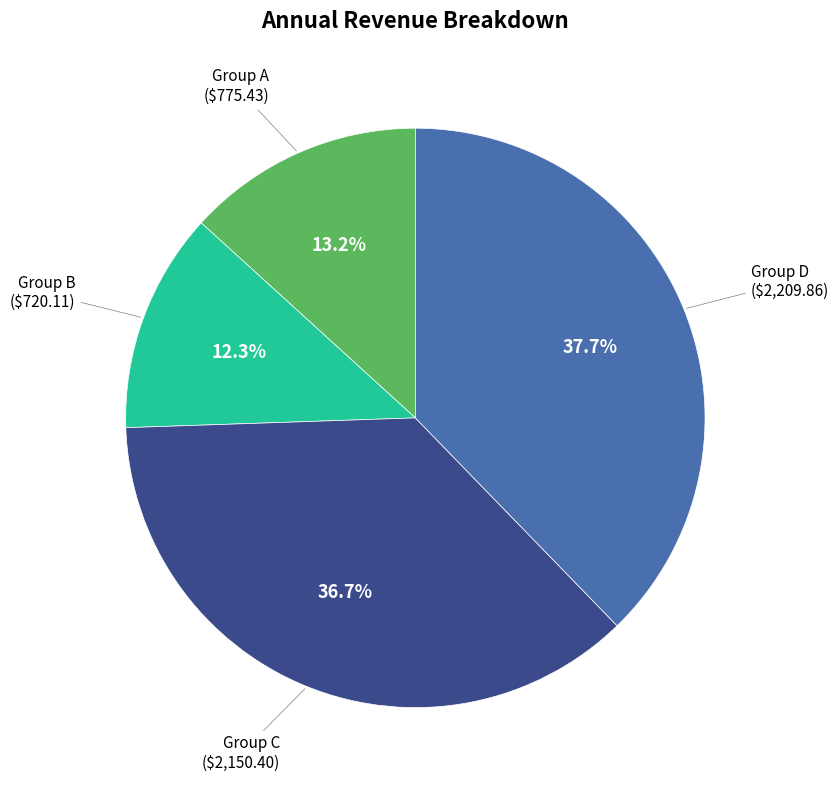

Is there a majority slice in this chart?

No